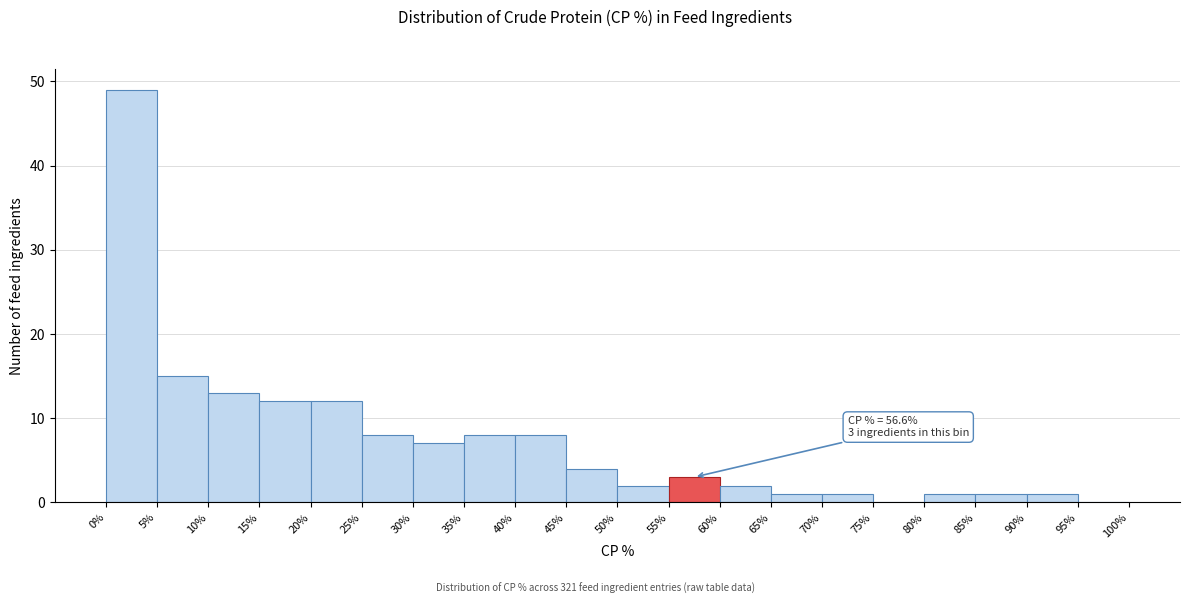

Over which range of the x-axis is the bar tallest?

0% to 5%